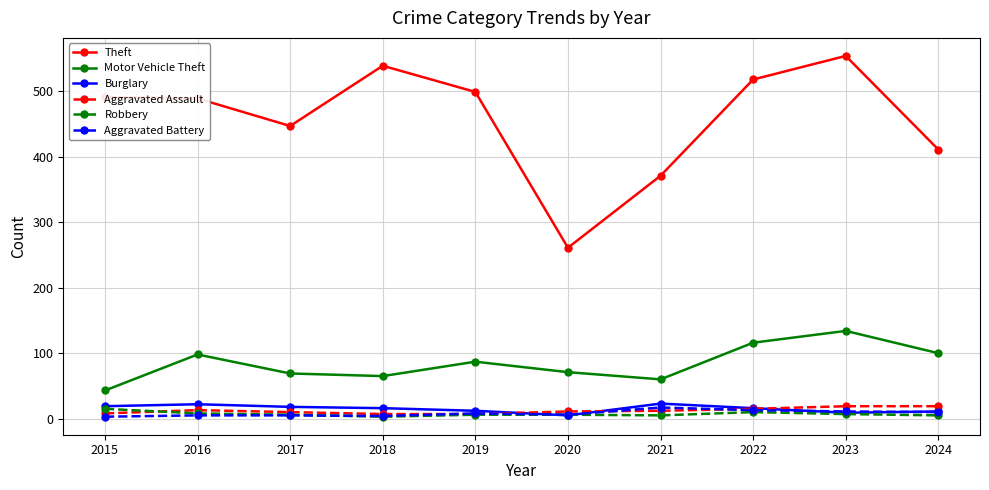

Which series ends up on top after the final intersection of Burglary and Robbery?

Burglary